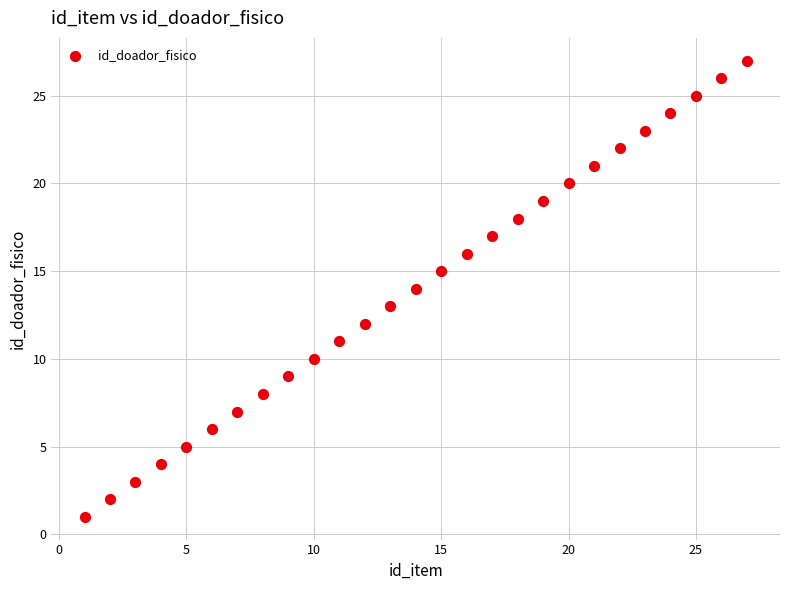

What is the range of X values (max minus min)?

26